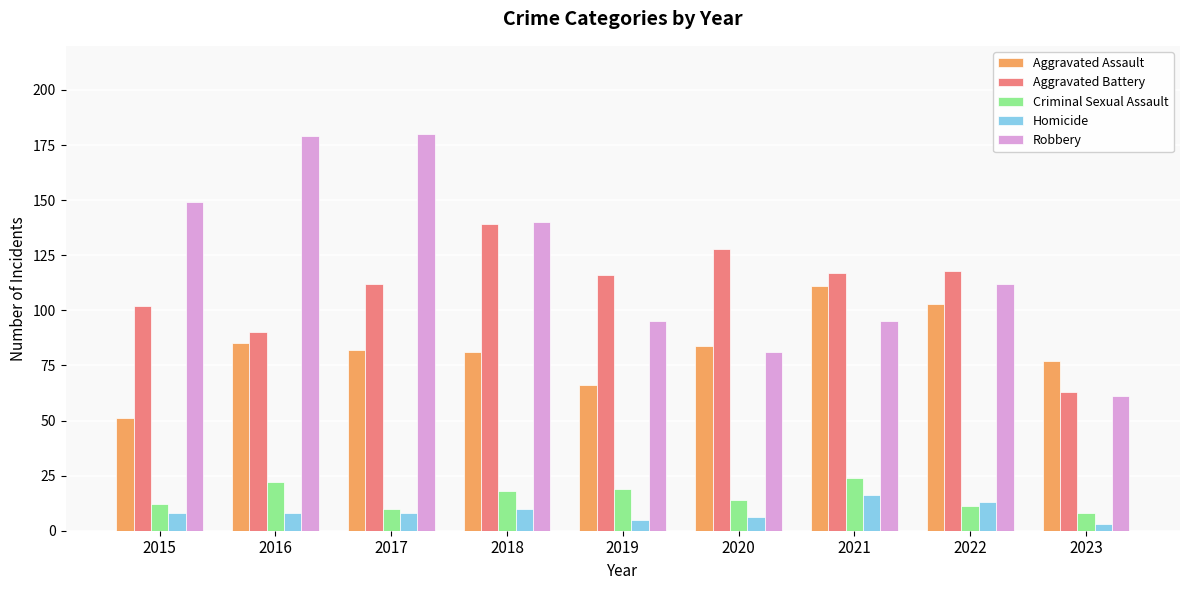

What is the average value of the Homicide series?

9